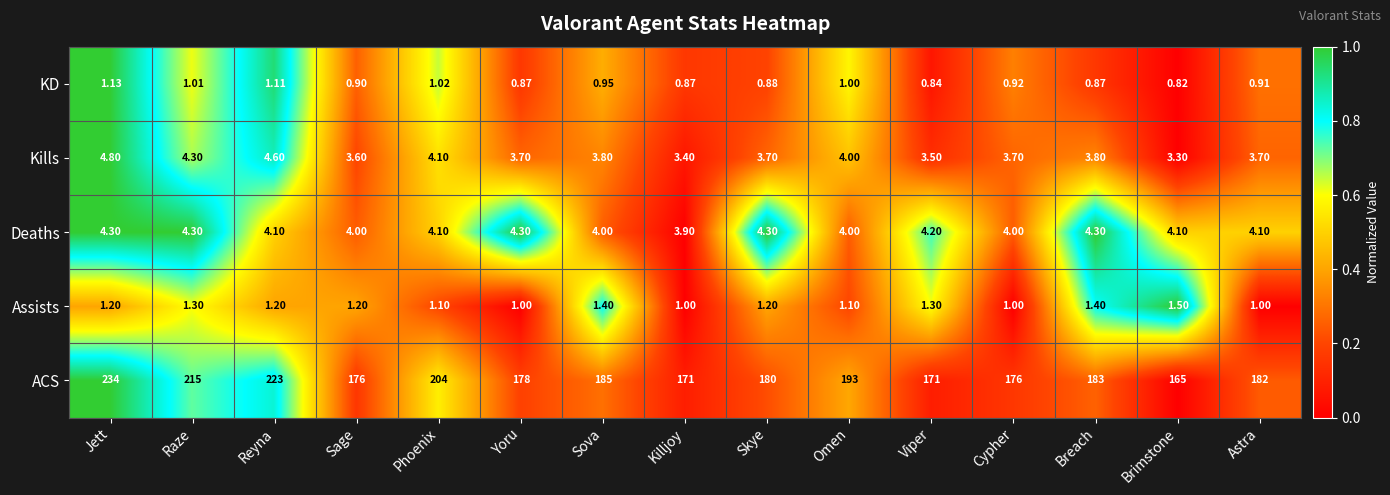

What is the maximum value shown in the chart?

234.0